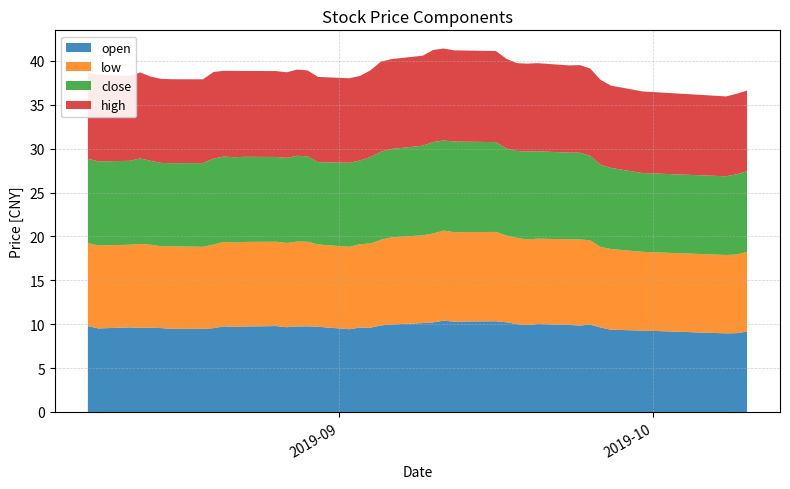

Reading left to right, list all the values displayed in this chart.

open: 9.8	9.5	9.6	9.6	9.6	9.6	9.5	9.5	9.6	9.8	9.7	9.7	9.8	9.7	9.8	9.8	9.7	9.4	9.6	9.6	9.9	10.0	10.1	10.2	10.4	10.3	10.3	10.2	10.0	9.9	10.0	9.9	9.8	9.9	9.6	9.4	9.3	9.0	9.0	9.2
low: 9.5	9.4	9.4	9.6	9.5	9.3	9.4	9.3	9.5	9.6	9.6	9.6	9.6	9.6	9.7	9.6	9.4	9.4	9.5	9.6	9.8	9.9	10.0	10.1	10.3	10.2	10.2	9.9	9.8	9.8	9.7	9.8	9.8	9.6	9.2	9.2	9.0	8.9	9.0	9.1
close: 9.6	9.6	9.6	9.7	9.6	9.5	9.5	9.5	9.8	9.7	9.7	9.7	9.7	9.7	9.8	9.7	9.4	9.6	9.5	9.8	10.0	10.1	10.2	10.4	10.3	10.3	10.2	9.9	9.9	10.0	10.0	9.9	9.9	9.6	9.4	9.2	9.0	9.0	9.2	9.2
high: 9.8	9.9	9.7	9.8	9.6	9.6	9.6	9.6	9.9	9.8	9.8	9.8	9.8	9.8	9.8	9.8	9.7	9.6	9.6	9.9	10.3	10.2	10.3	10.5	10.5	10.4	10.4	10.2	10.0	10.0	10.0	9.9	10.0	9.9	9.7	9.4	9.3	9.1	9.2	9.2